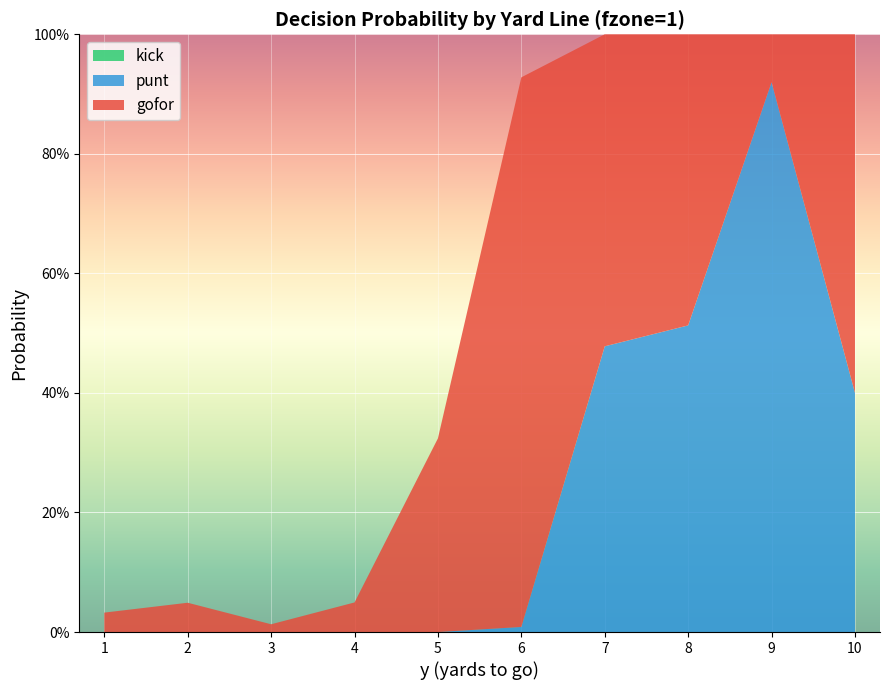

Reading right to left, extract all data points from this chart.

gofor: 0.6	0.1	0.5	0.5	0.9	0.3	0.0	0.0	0.0	0.0
punt: 0.4	0.9	0.5	0.5	0.0	0.0	0.0	0.0	0.0	0.0
kick: 0.0	0.0	0.0	0.0	0.0	0.0	0.0	0.0	0.0	0.0